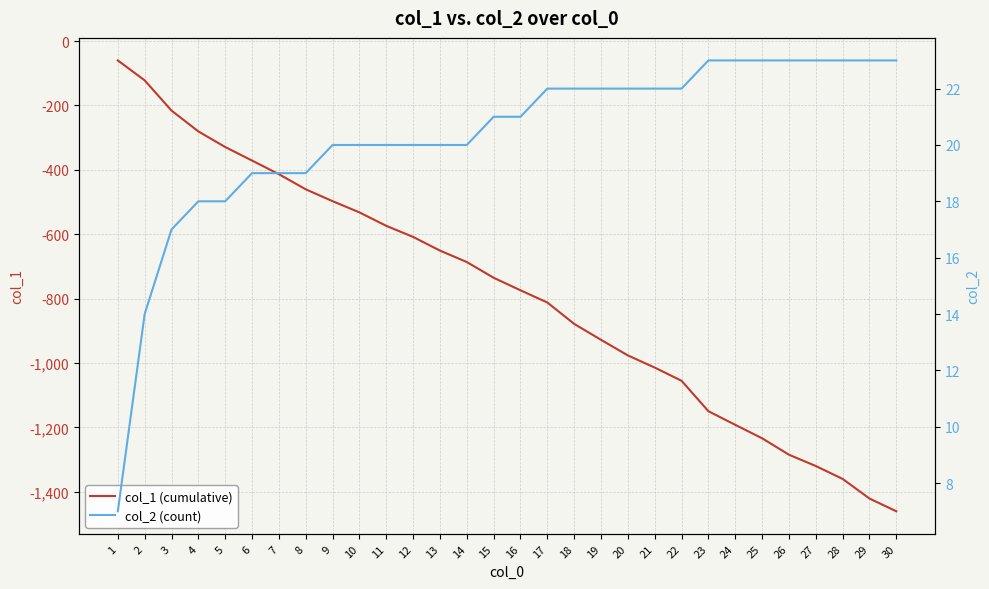

Where is col_2 (count) nearest to the value 15?

2